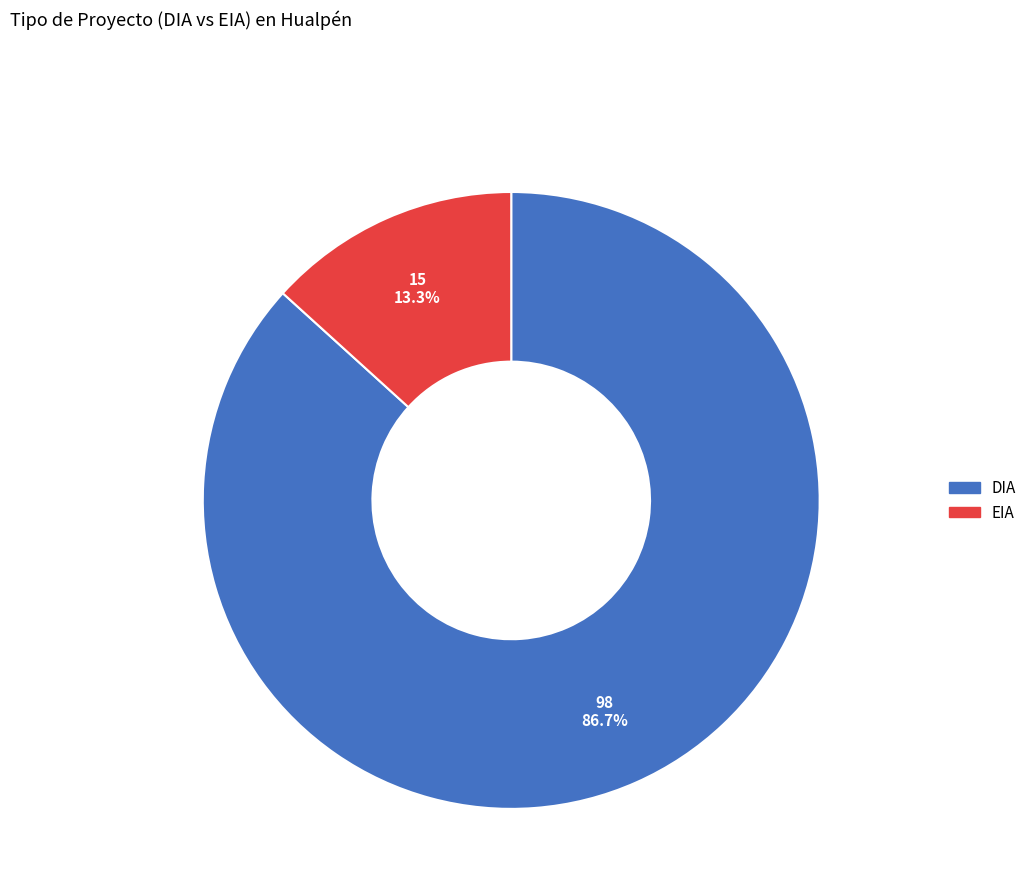

Between EIA and DIA, which is larger?

DIA